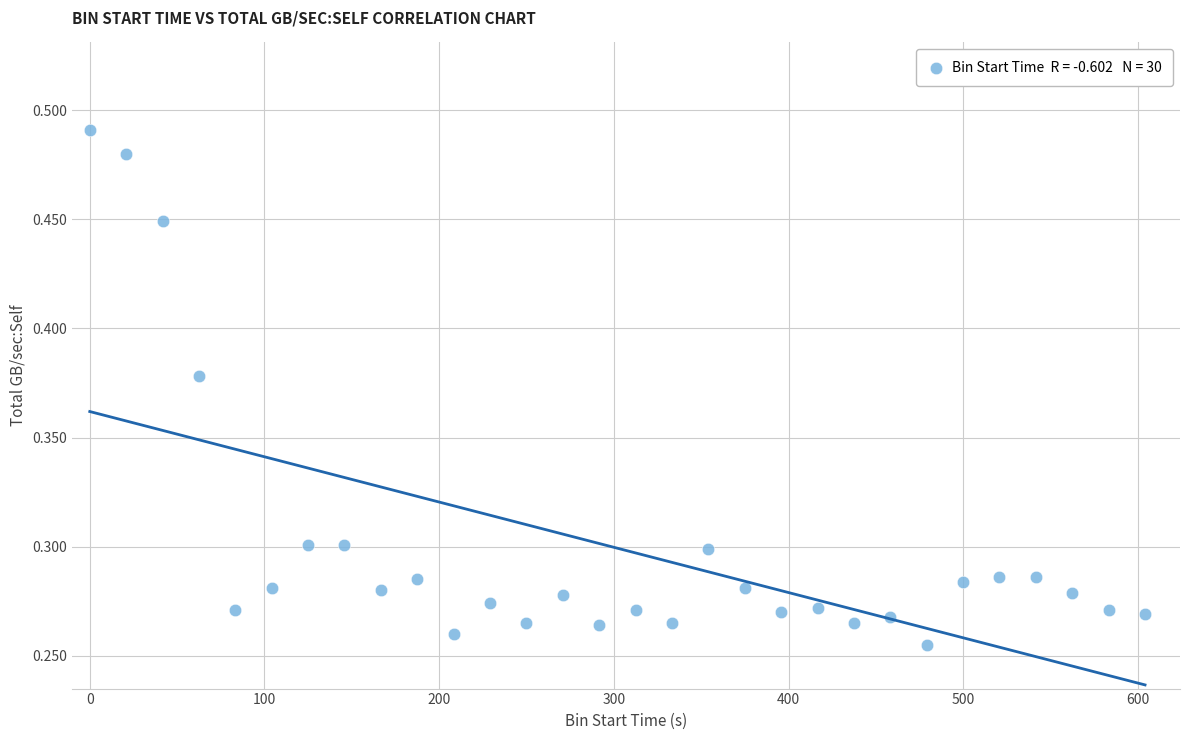

What is the range of X values (max minus min)?

604.0